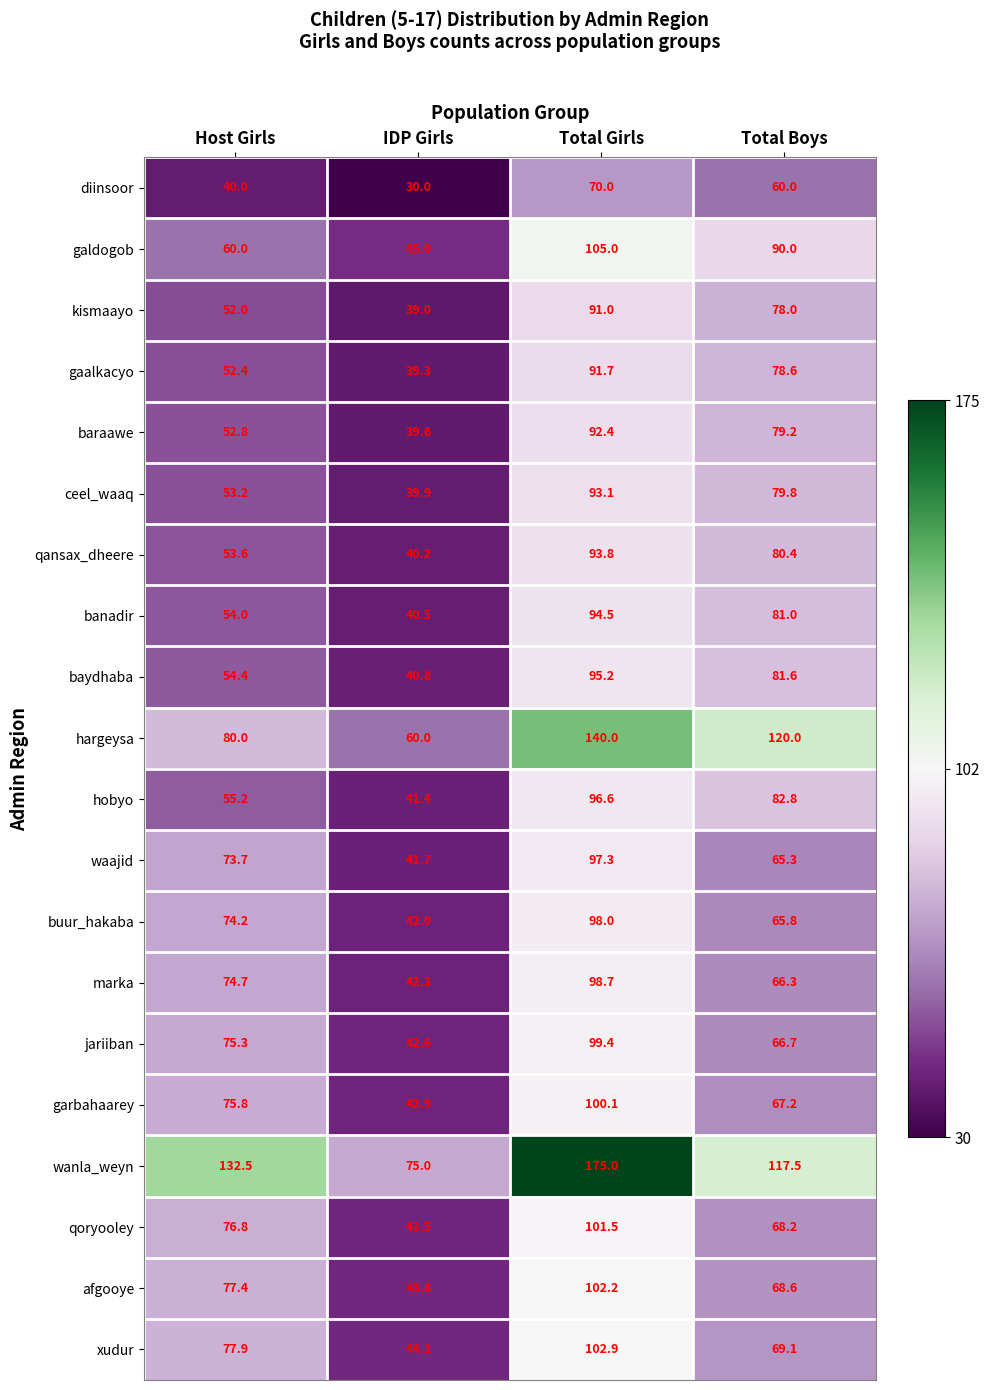

Which category has the highest value across all series?

Total Girls